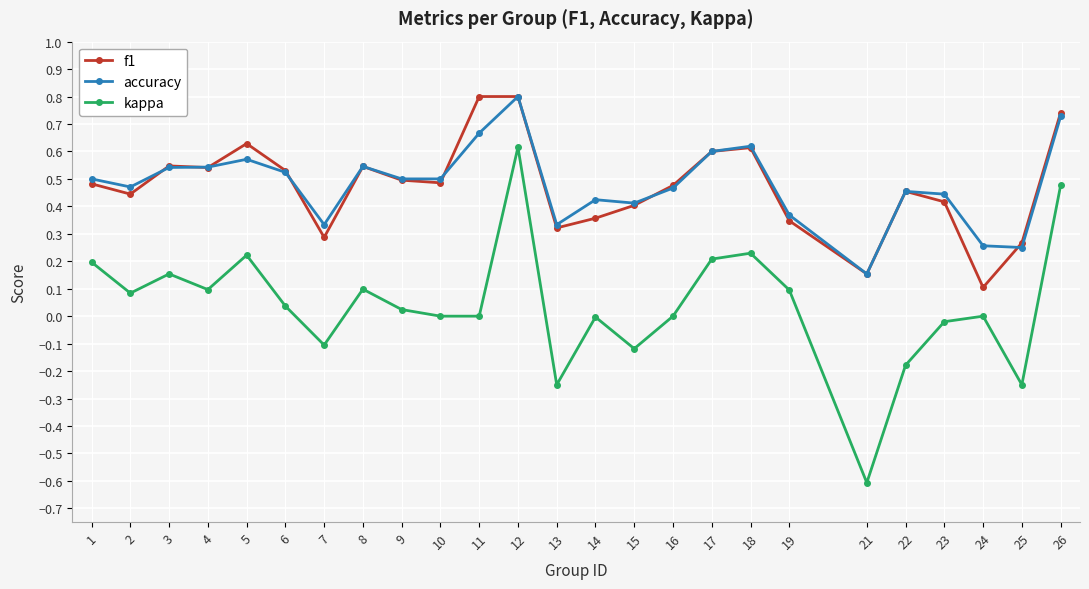

Which series has the widest spread of values?

kappa